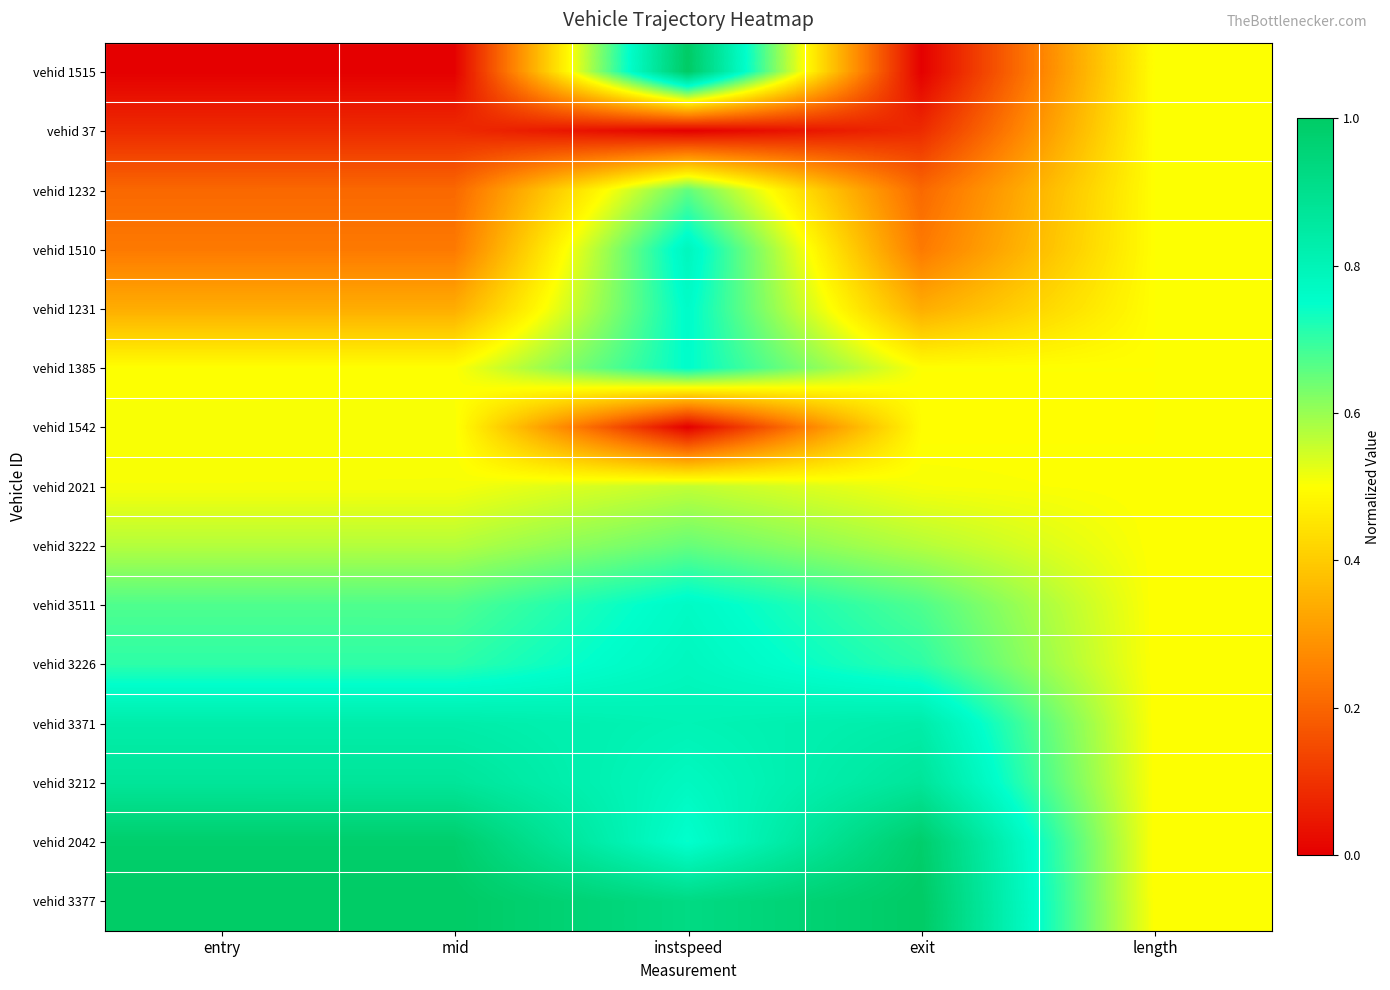

Reading right to left, list all the values displayed in this chart.

vehid 1515: length=0.5	exit=0.0	instspeed=1.0	mid=0.0	entry=0.0
vehid 37: length=0.5	exit=0.1	instspeed=0.0	mid=0.1	entry=0.1
vehid 1232: length=0.5	exit=0.2	instspeed=0.7	mid=0.2	entry=0.2
vehid 1510: length=0.5	exit=0.2	instspeed=0.8	mid=0.2	entry=0.2
vehid 1231: length=0.5	exit=0.3	instspeed=0.8	mid=0.3	entry=0.3
vehid 1385: length=0.5	exit=0.5	instspeed=0.8	mid=0.5	entry=0.5
vehid 1542: length=0.5	exit=0.5	instspeed=0.0	mid=0.5	entry=0.5
vehid 2021: length=0.5	exit=0.5	instspeed=0.6	mid=0.5	entry=0.5
vehid 3222: length=0.5	exit=0.6	instspeed=0.6	mid=0.6	entry=0.6
vehid 3511: length=0.5	exit=0.7	instspeed=0.8	mid=0.7	entry=0.7
vehid 3226: length=0.5	exit=0.7	instspeed=0.8	mid=0.7	entry=0.7
vehid 3371: length=0.5	exit=0.8	instspeed=0.8	mid=0.8	entry=0.8
vehid 3212: length=0.5	exit=0.9	instspeed=0.8	mid=0.9	entry=0.9
vehid 2042: length=0.5	exit=1.0	instspeed=0.7	mid=1.0	entry=1.0
vehid 3377: length=0.5	exit=1.0	instspeed=0.9	mid=1.0	entry=1.0